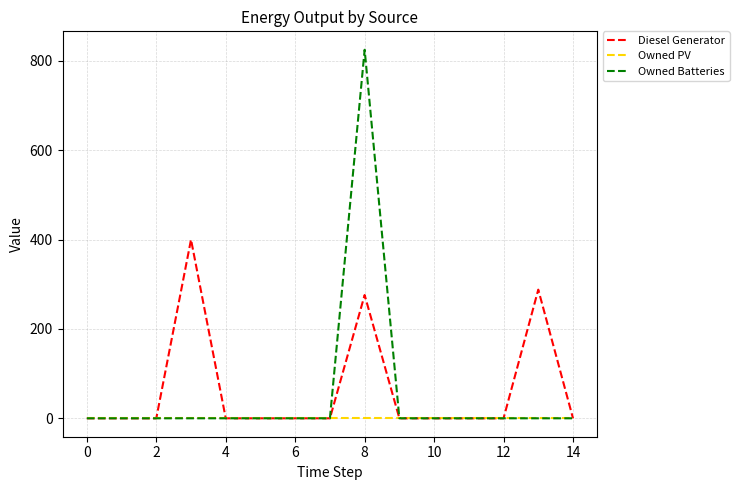

Which series has the largest range (max minus min)?

Owned Batteries